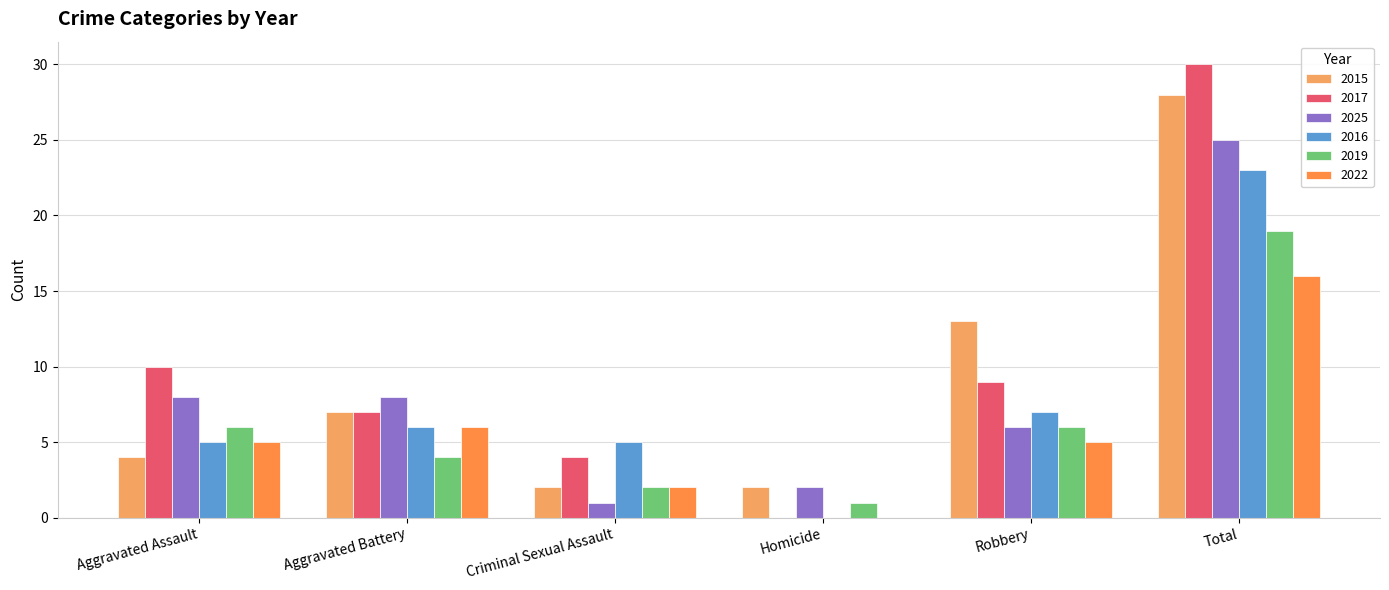

Are the bars horizontal?

No